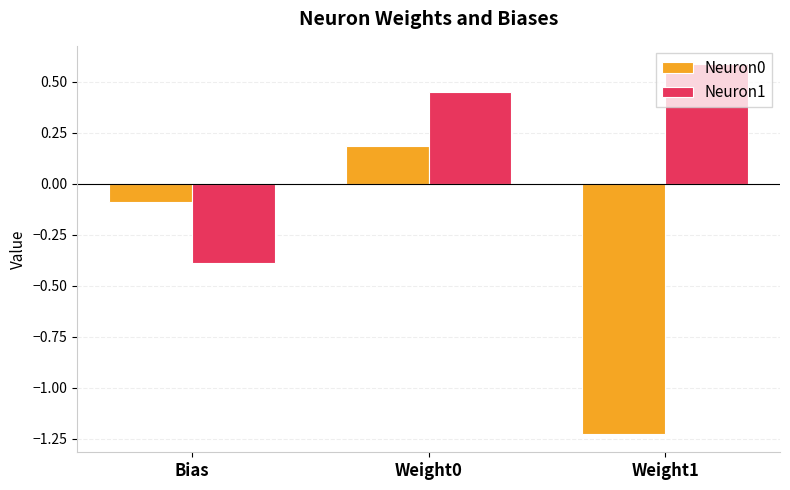

The value of Neuron1 at Bias is -0.2. True or false?

False